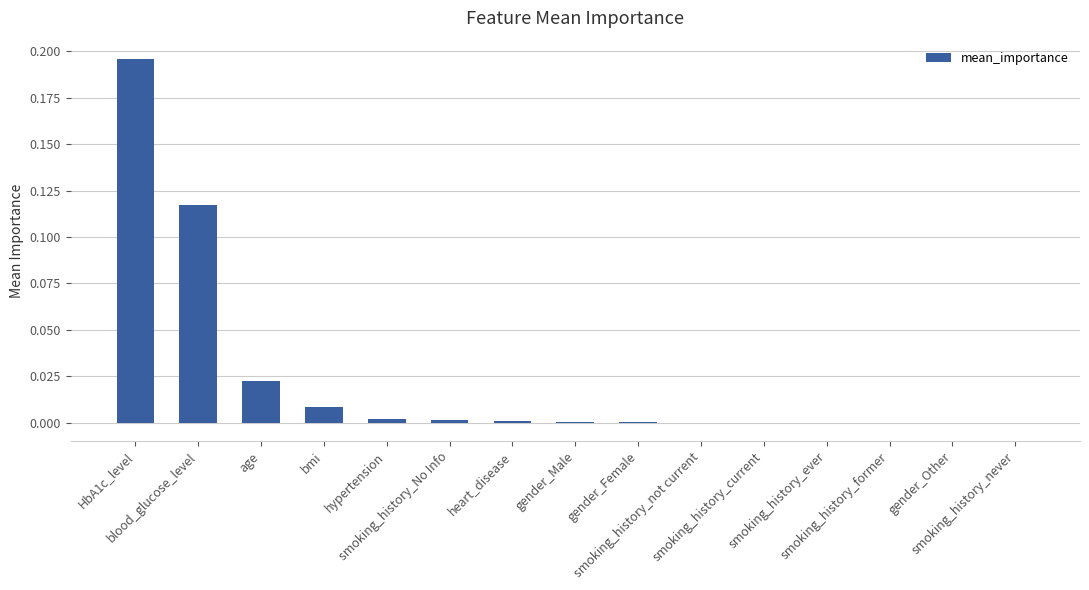

Reading right to left, what are all the values shown in this chart?

-0.0	0.0	0.0	0.0	0.0	0.0	0.0	0.0	0.0	0.0	0.0	0.0	0.0	0.1	0.2